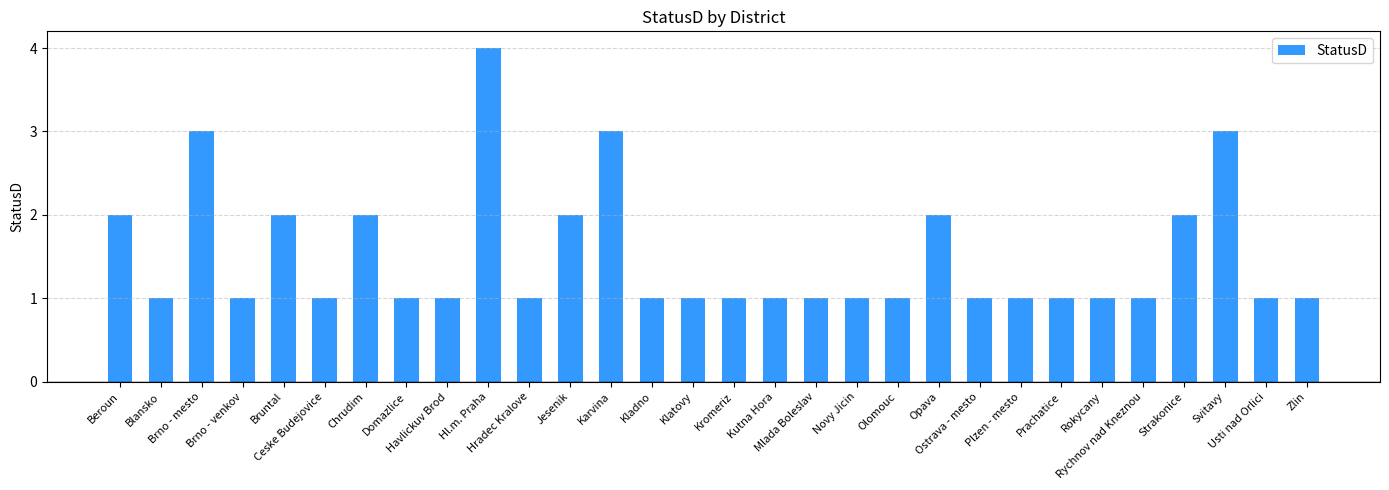

What is the sum of all values?

45